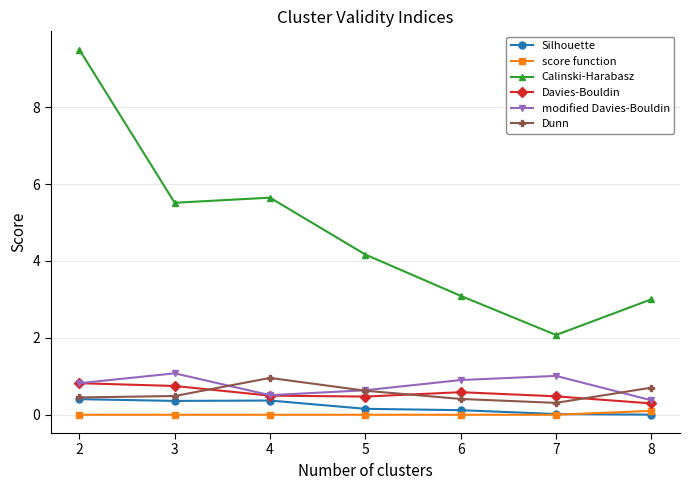

True or false: score function and Dunn cross at least once.

False